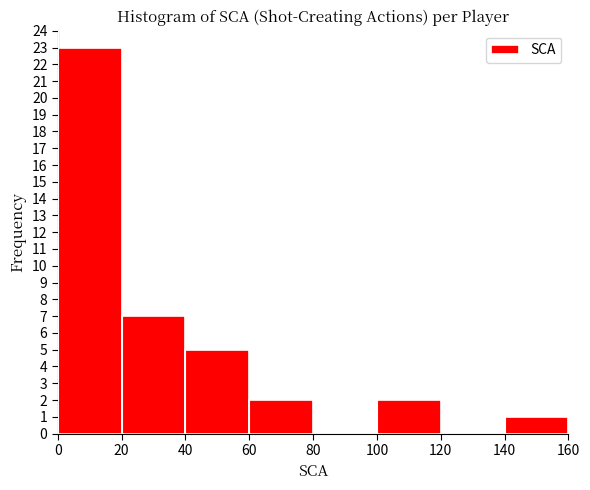

Reading left to right, list every bar in this chart as the range it spans on the x-axis followed by its height. The values are not printed on the chart, so give them approximately, as read against the axis.

0 to 20: 23
20 to 40: 7
40 to 60: 5
60 to 80: 2
80 to 100: 0
100 to 120: 2
120 to 140: 0
140 to 160: 1